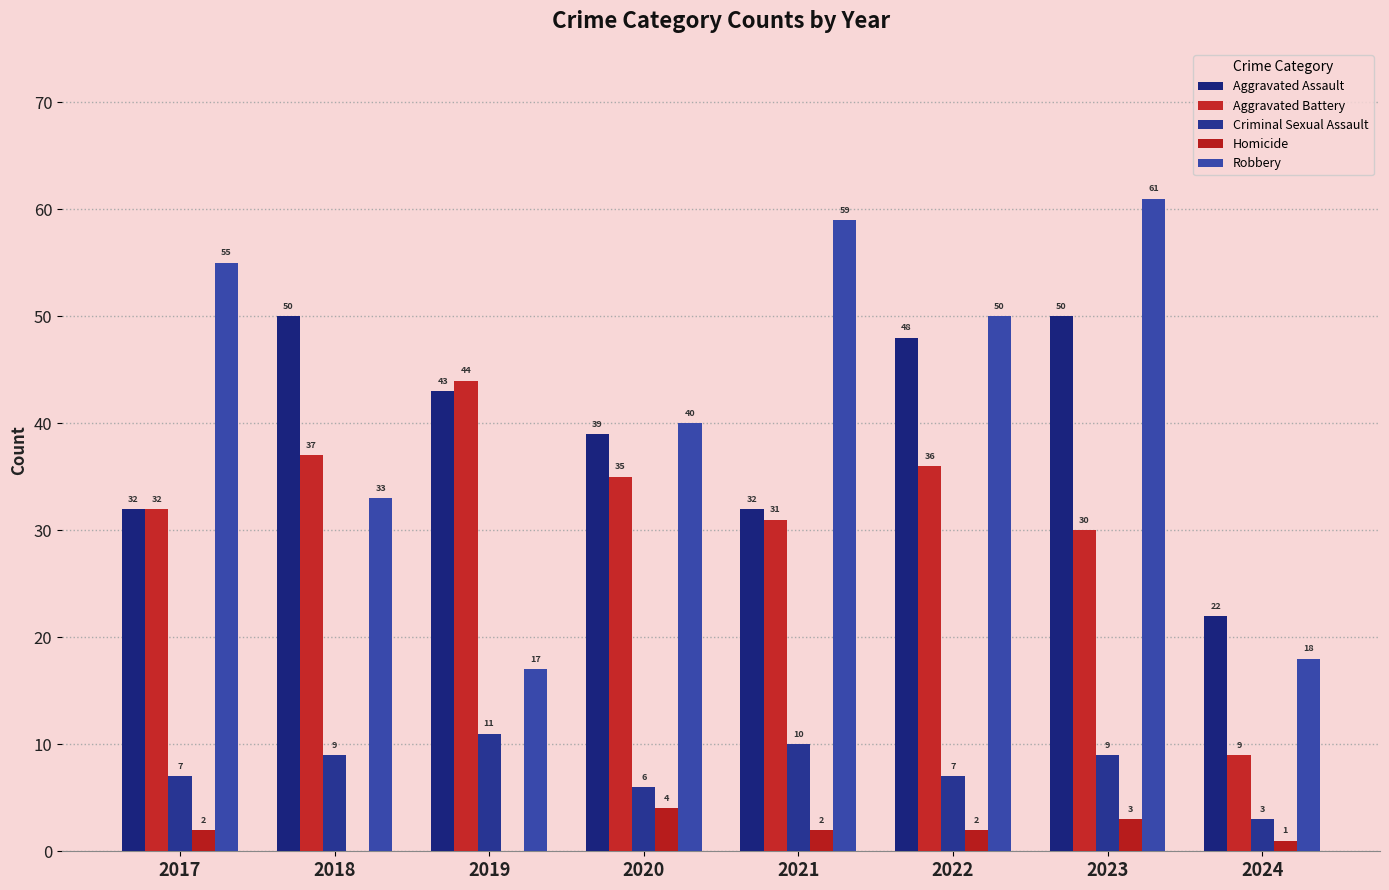

Count the number of data series in this chart.

5